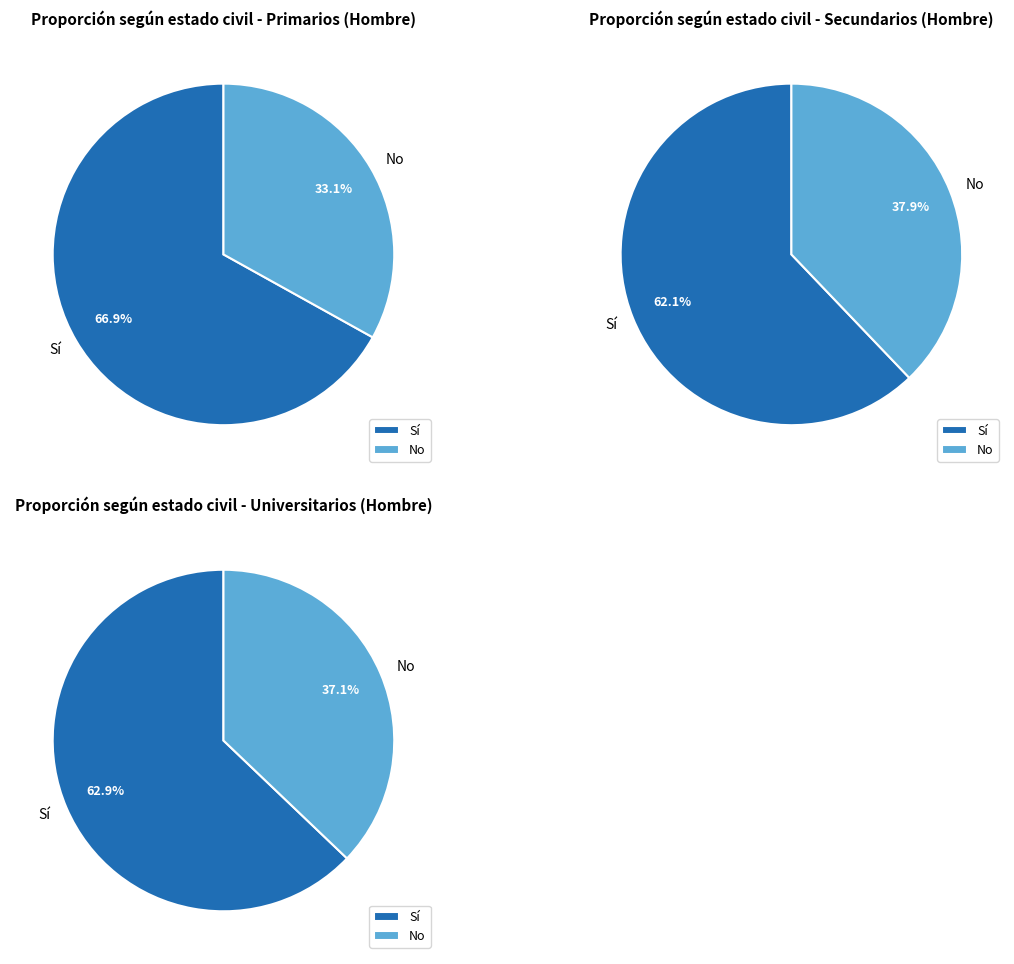

What is the largest slice in the pie chart?

Sí